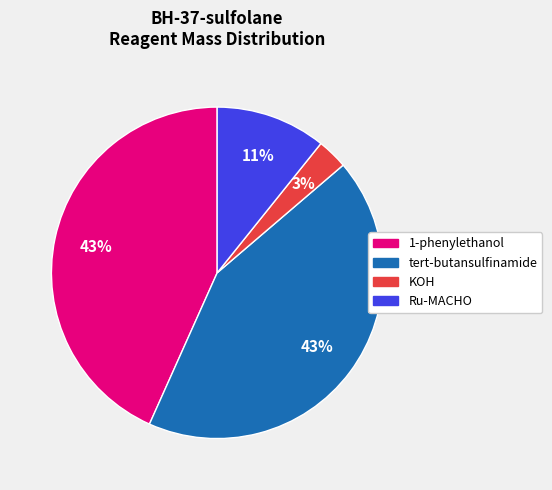

True or false: 1-phenylethanol accounts for 43% of the total.

True